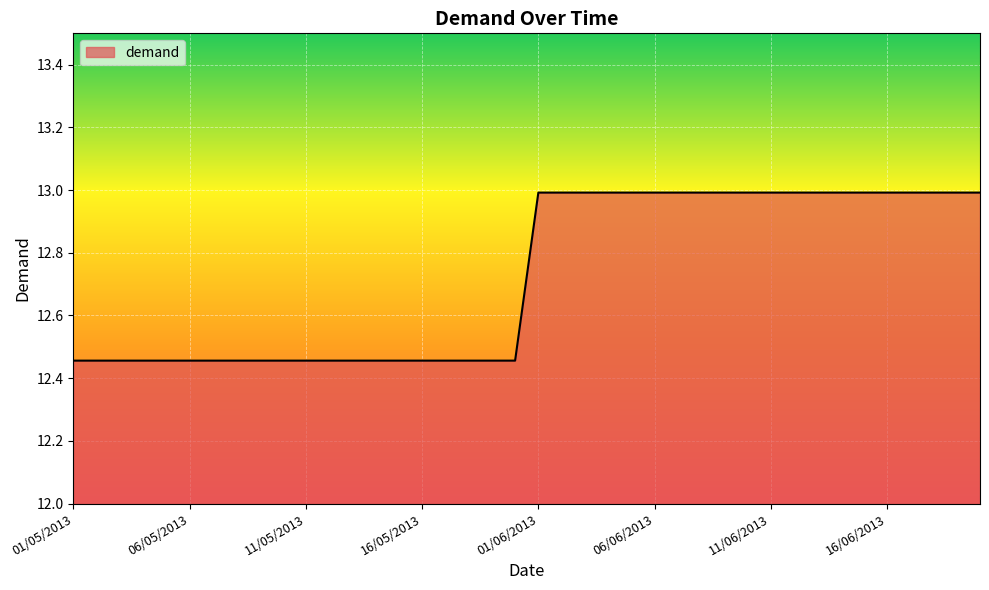

What is the difference between the maximum and minimum values?

0.5